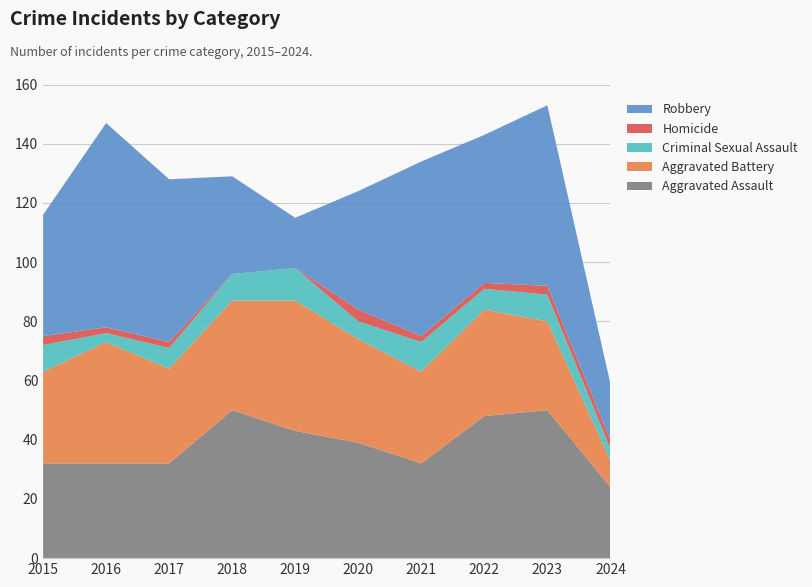

Reading left to right, what are all the values shown in this chart?

Aggravated Assault: 2015=32	2016=32	2017=32	2018=50	2019=43	2020=39	2021=32	2022=48	2023=50	2024=24
Aggravated Battery: 2015=31	2016=41	2017=32	2018=37	2019=44	2020=35	2021=31	2022=36	2023=30	2024=9
Criminal Sexual Assault: 2015=9	2016=3	2017=7	2018=9	2019=11	2020=6	2021=10	2022=7	2023=9	2024=4
Homicide: 2015=3	2016=2	2017=2	2018=0	2019=0	2020=4	2021=2	2022=2	2023=3	2024=3
Robbery: 2015=41	2016=69	2017=55	2018=33	2019=17	2020=40	2021=59	2022=50	2023=61	2024=19